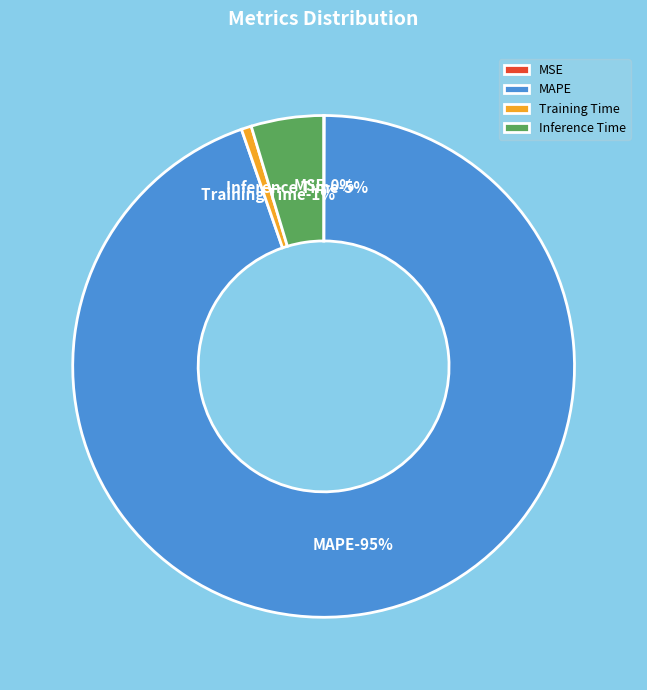

Rank the categories by value from highest to lowest.

MAPE, Inference Time, Training Time, MSE